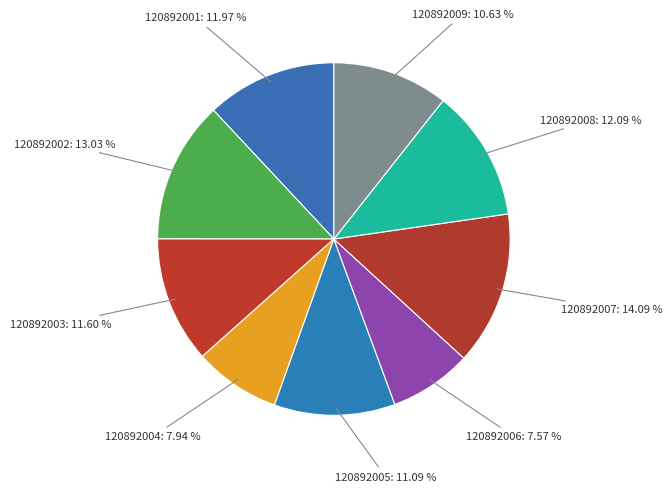

To the nearest percent, what is the difference between the largest and smallest slice percentages?

7%